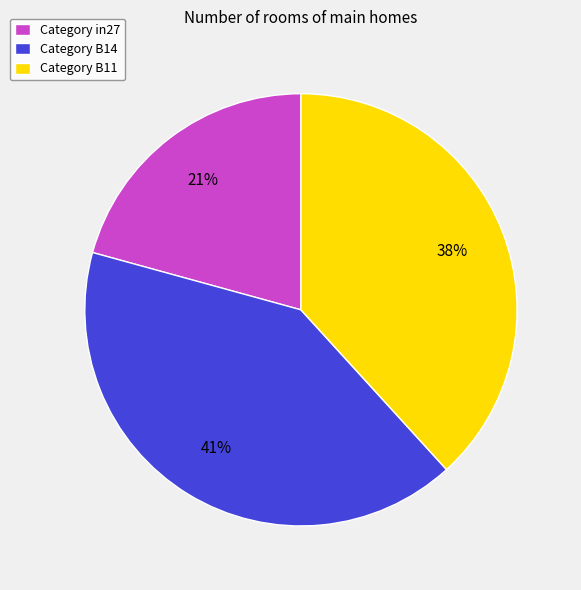

What percentage is the Category in27 slice, to the nearest percent?

21%